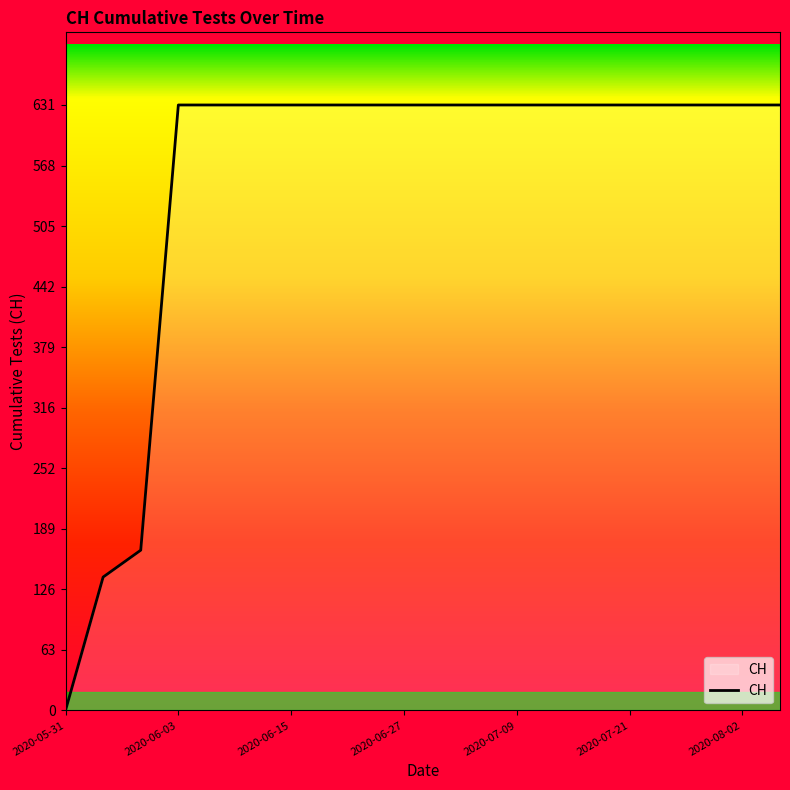

What is the greatest value displayed?

631